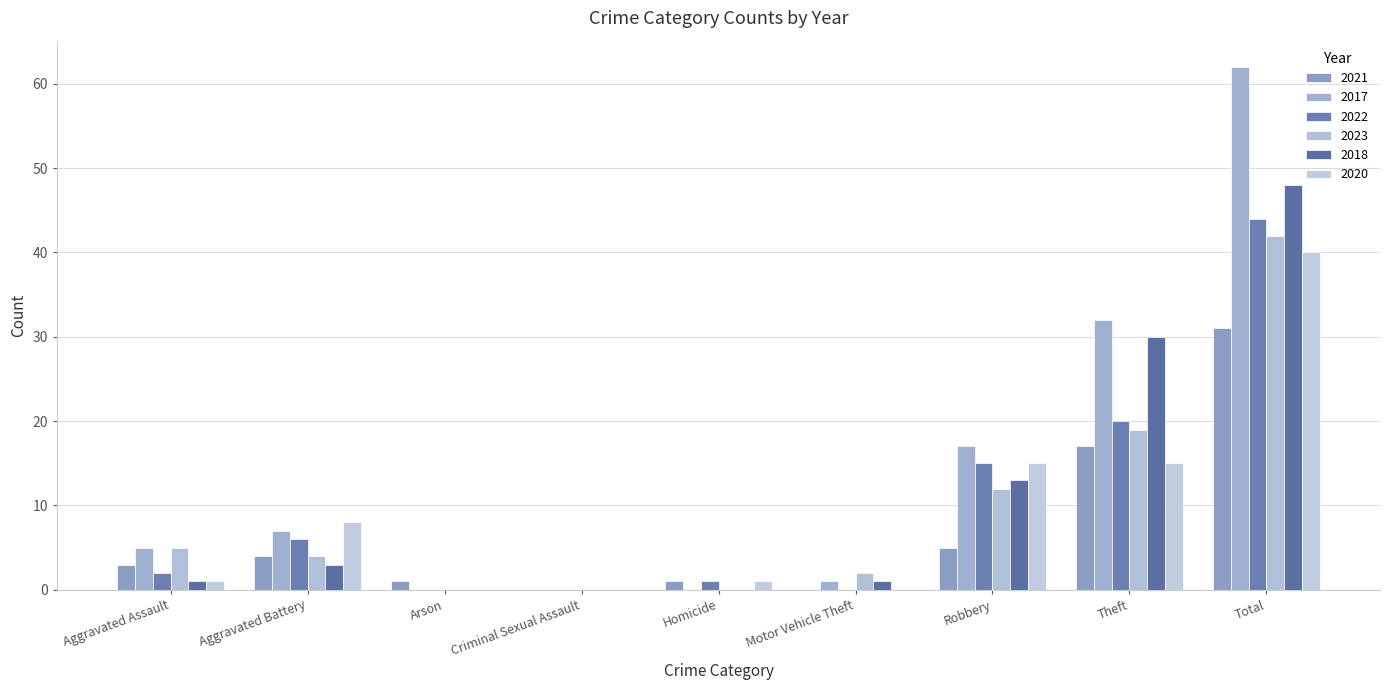

The 2018 series shows 0 at Homicide. True or false?

True